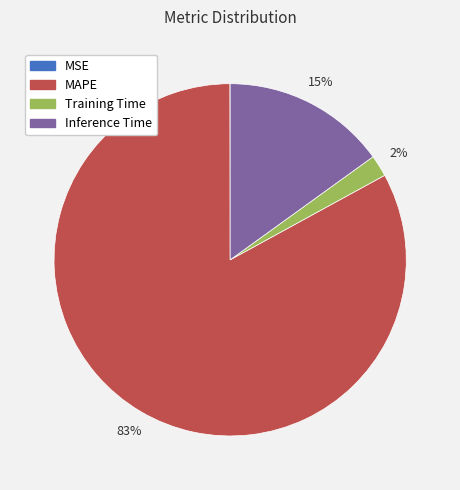

To the nearest percent, what is the difference between the MAPE and Training Time slice percentages?

81%